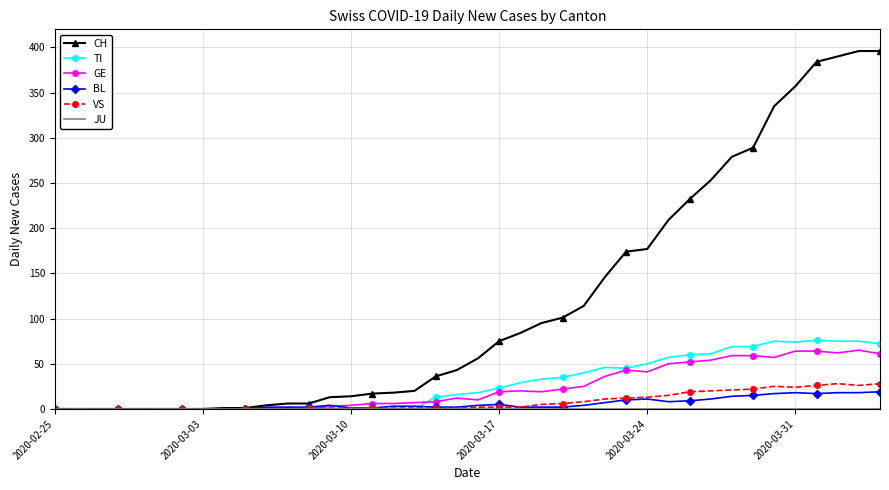

At how many categories does at least one series exceed 241?

9